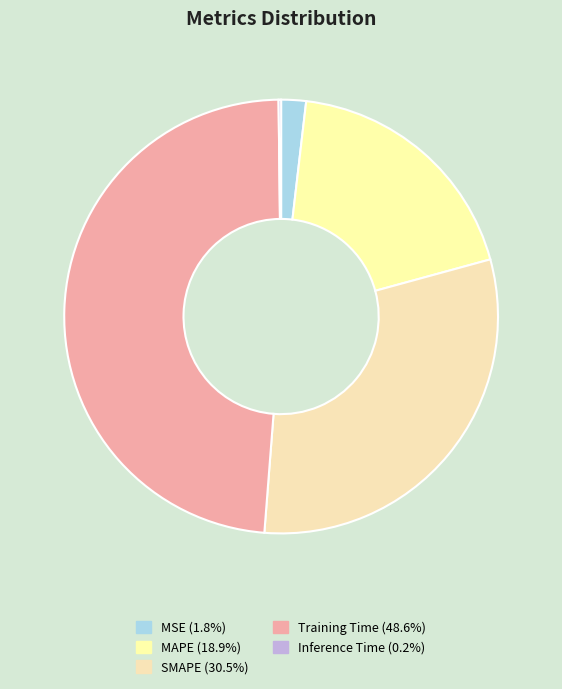

What is the change in value from MAPE to Inference Time?

-0.8